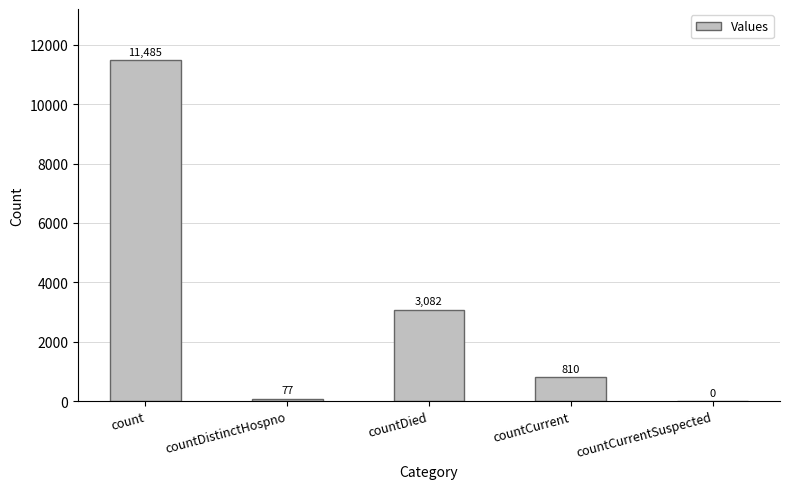

The chart shows a value of 18887 at count. True or false?

False